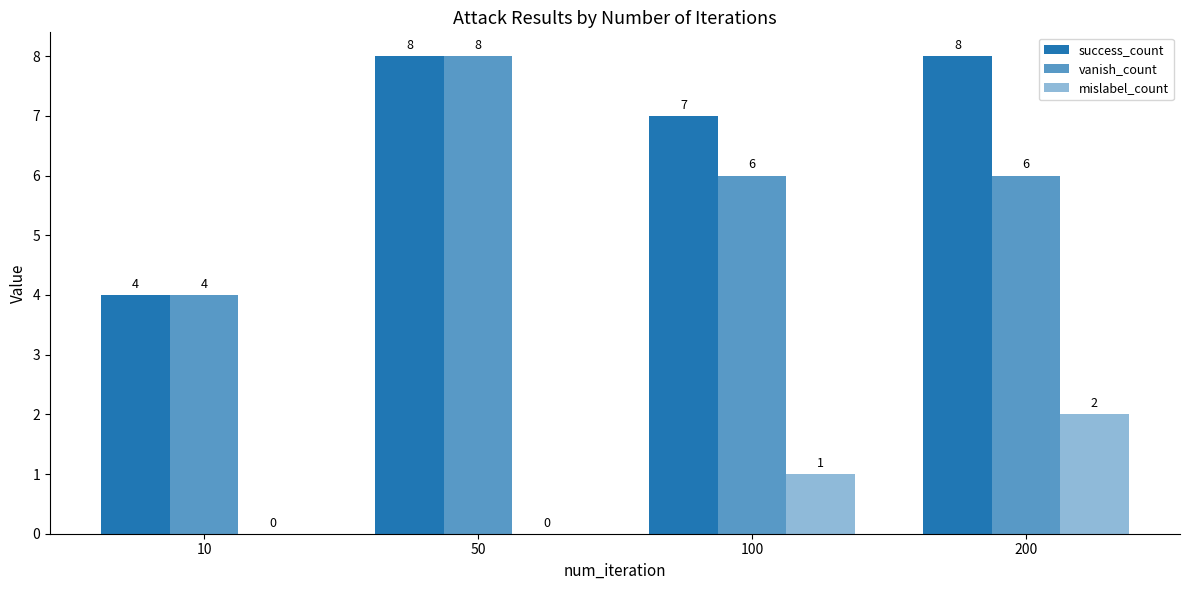

How many groups of bars are there?

4